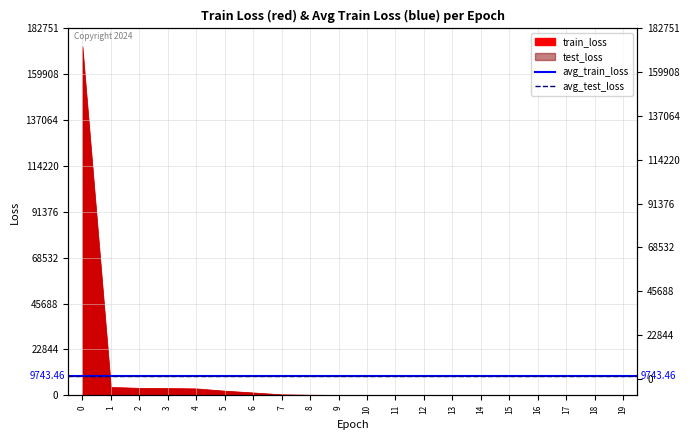

What is the value of the avg_test_loss point at the 1st from the left?

9665.7